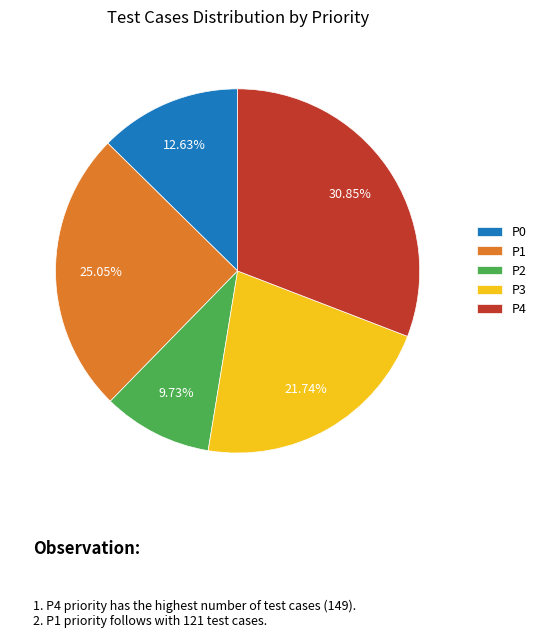

Between P0 and P4, which is larger?

P4